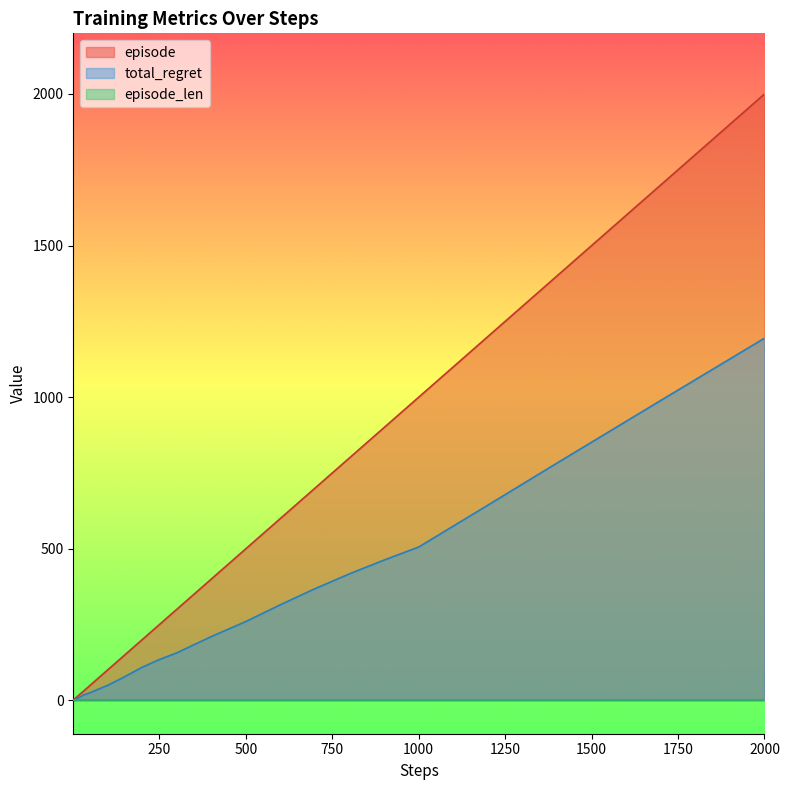

At which category is the sum across all series the highest?

2000